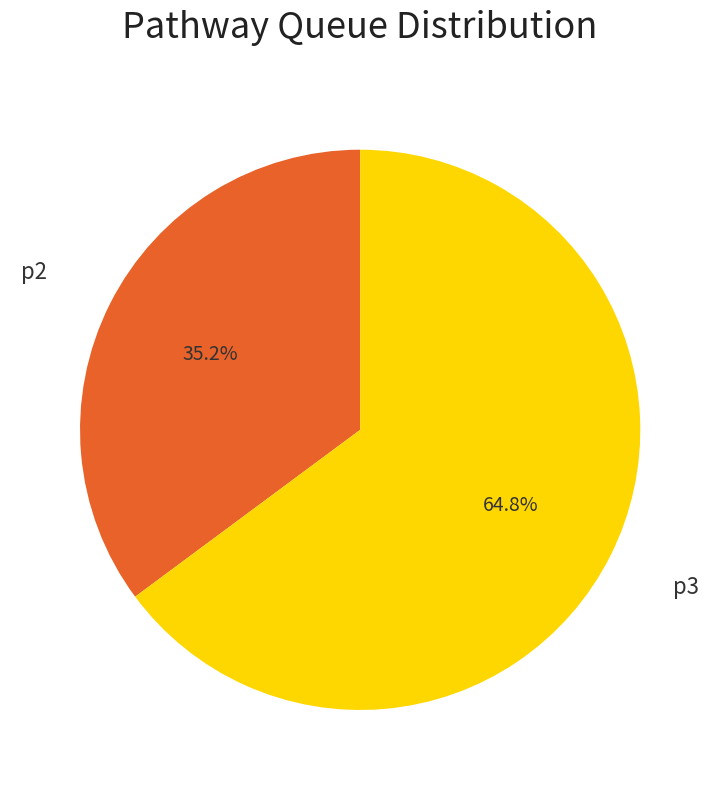

To the nearest percent, what is the average slice percentage?

50%